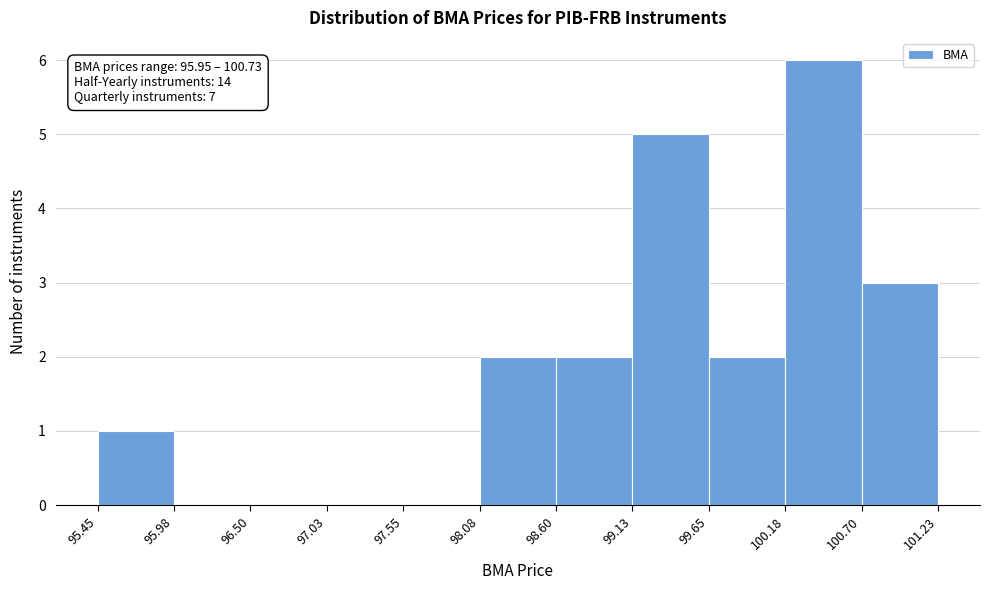

Over which range of the x-axis is the bar tallest?

100.18 to 100.70